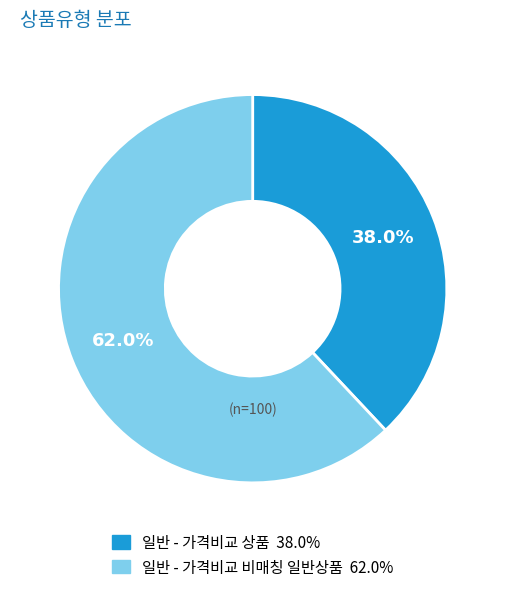

Rank the categories by value from highest to lowest.

일반 - 가격비교 비매칭 일반상품, 일반 - 가격비교 상품